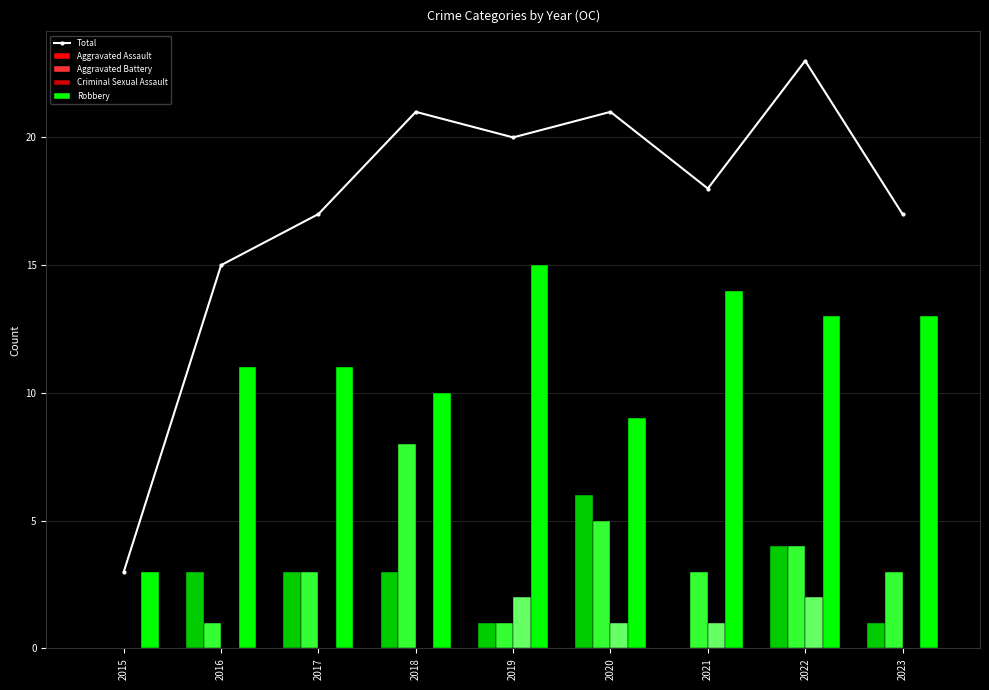

Which series changed the most between 2015 and 2021?

Total